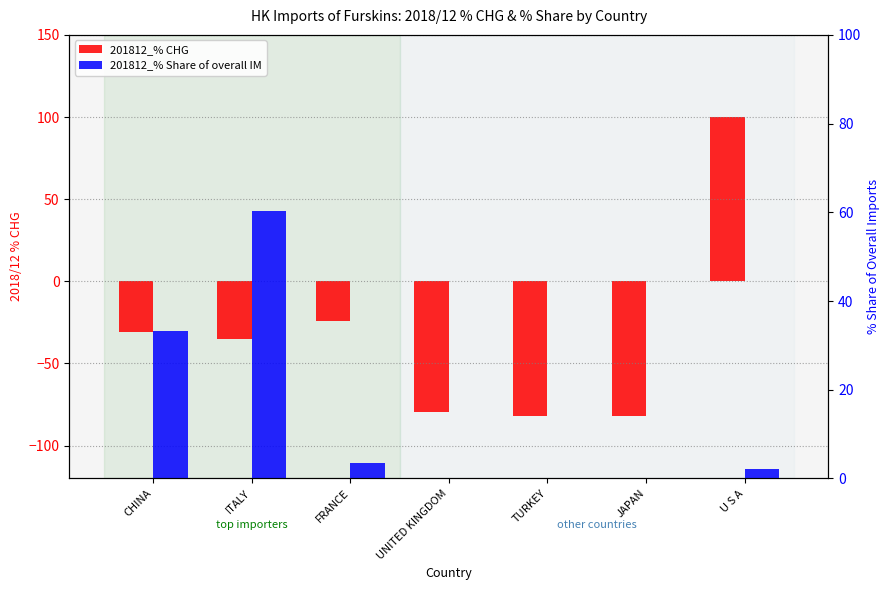

How many data points does each series have?

7